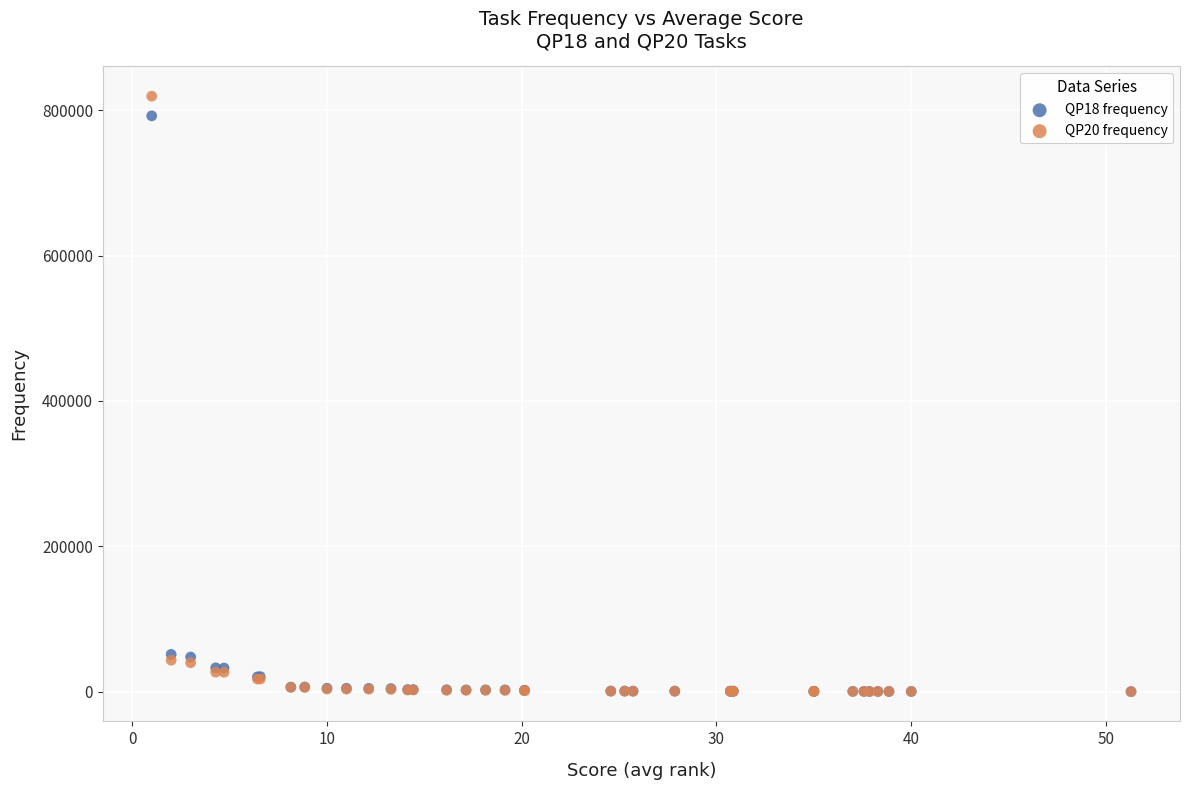

Which series has the largest Y range (max minus min)?

QP20 frequency